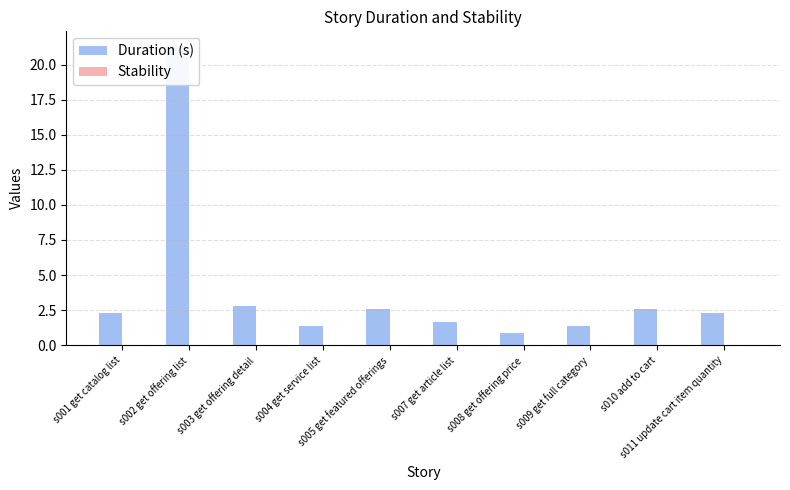

How many categories are shown in the chart?

10